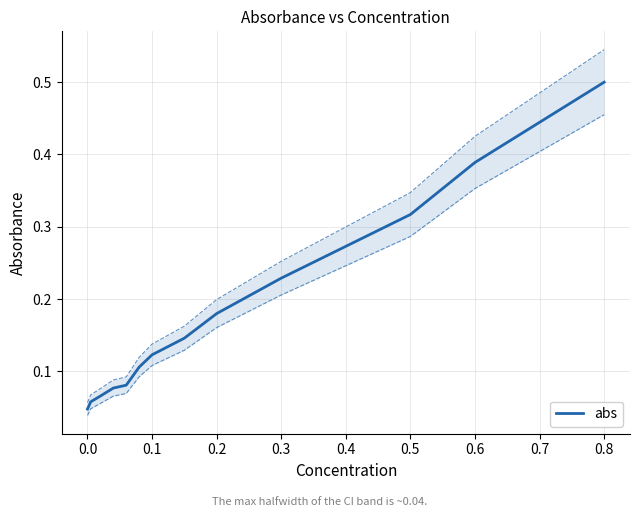

True or false: abs has a value of 0.5 at 0.8.

True